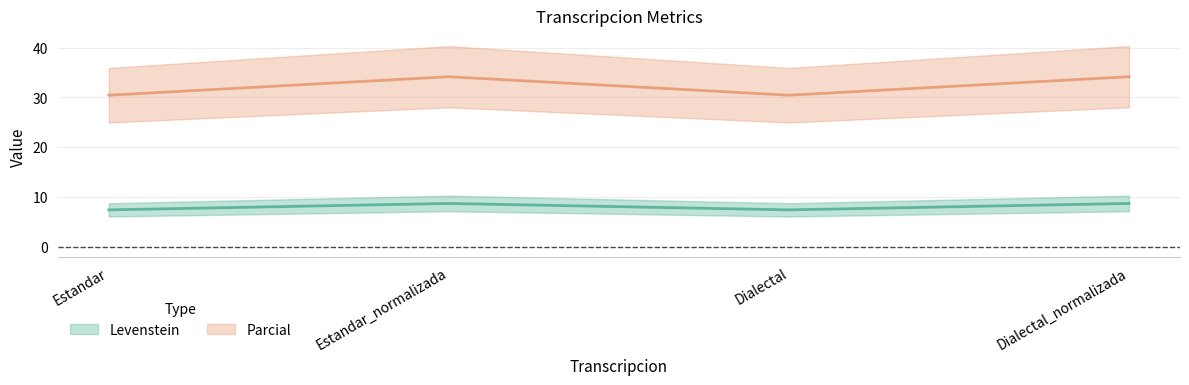

Is it true that Parcial equals 23.7 at Estandar_normalizada?

False